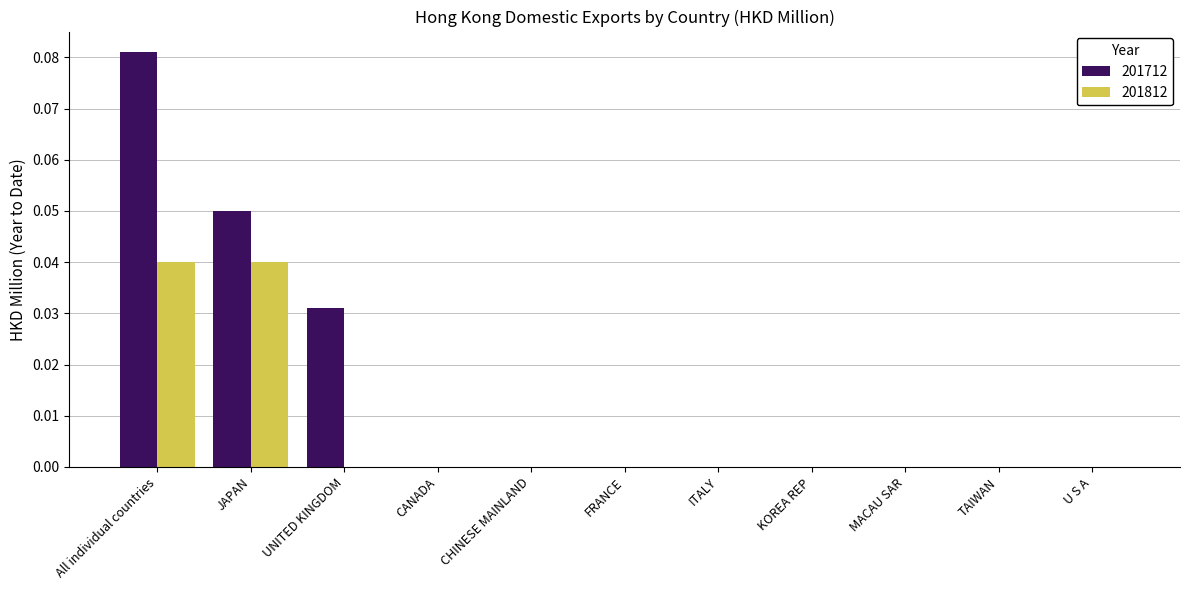

What are all the series names shown in the legend?

201712, 201812